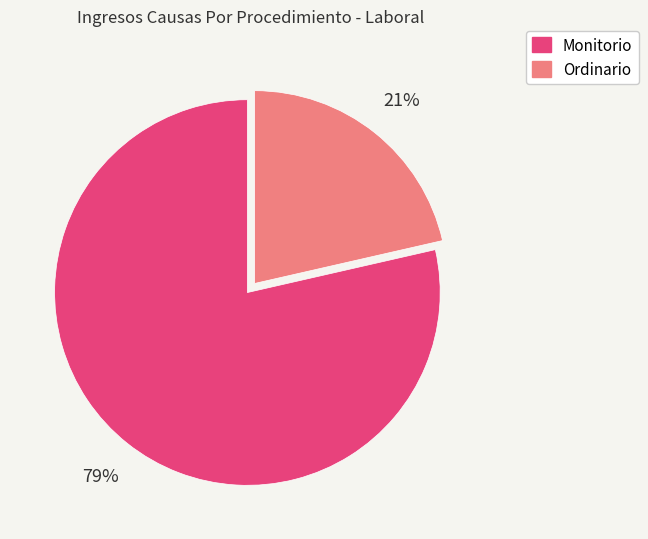

True or false: Ordinario accounts for 21% of the total.

True